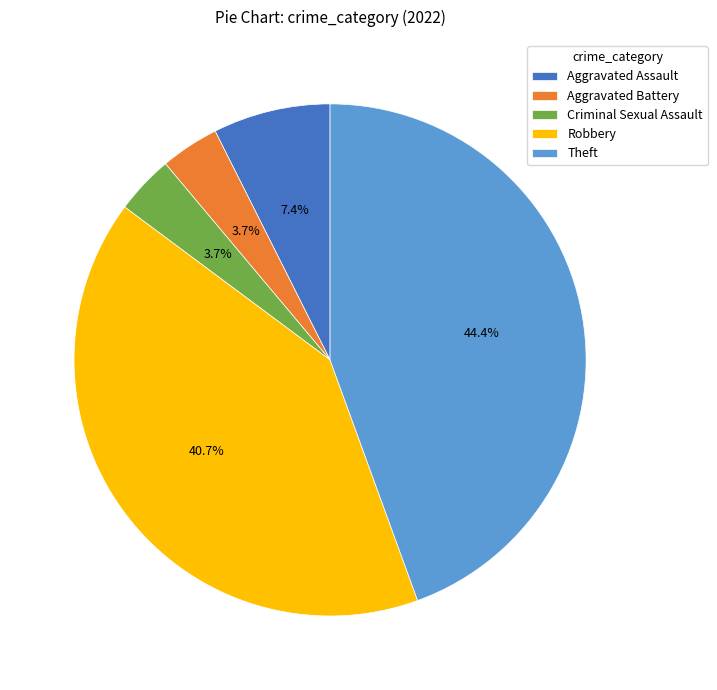

Combined, do Aggravated Battery and Theft account for over 50%?

No